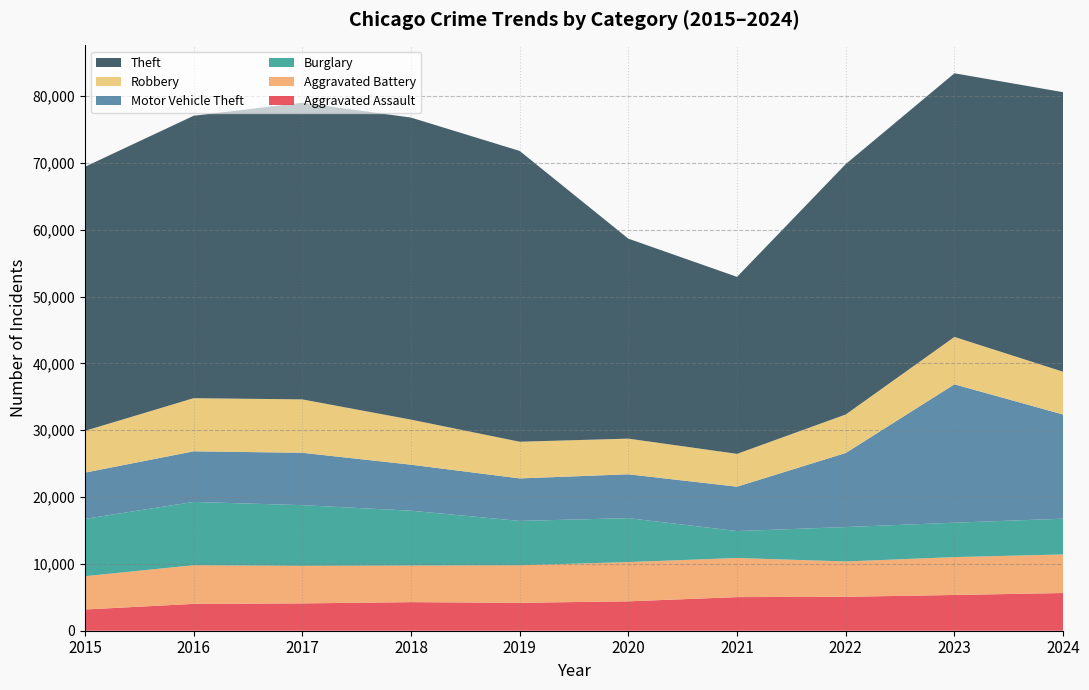

Reading right to left, transcribe all the data shown in this chart.

Aggravated Assault: 5641	5349	5078	5030	4398	4178	4277	4089	4018	3175
Aggravated Battery: 5775	5671	5288	5854	5877	5614	5480	5624	5782	4989
Burglary: 5348	5148	5148	4032	6574	6641	8204	9077	9476	8573
Motor Vehicle Theft: 15590	20708	11087	6643	6564	6362	6888	7841	7573	6923
Robbery: 6404	7091	5762	4911	5337	5489	6745	7989	7954	6253
Theft: 41837	39458	37475	26486	29923	43519	45204	44403	42259	39517